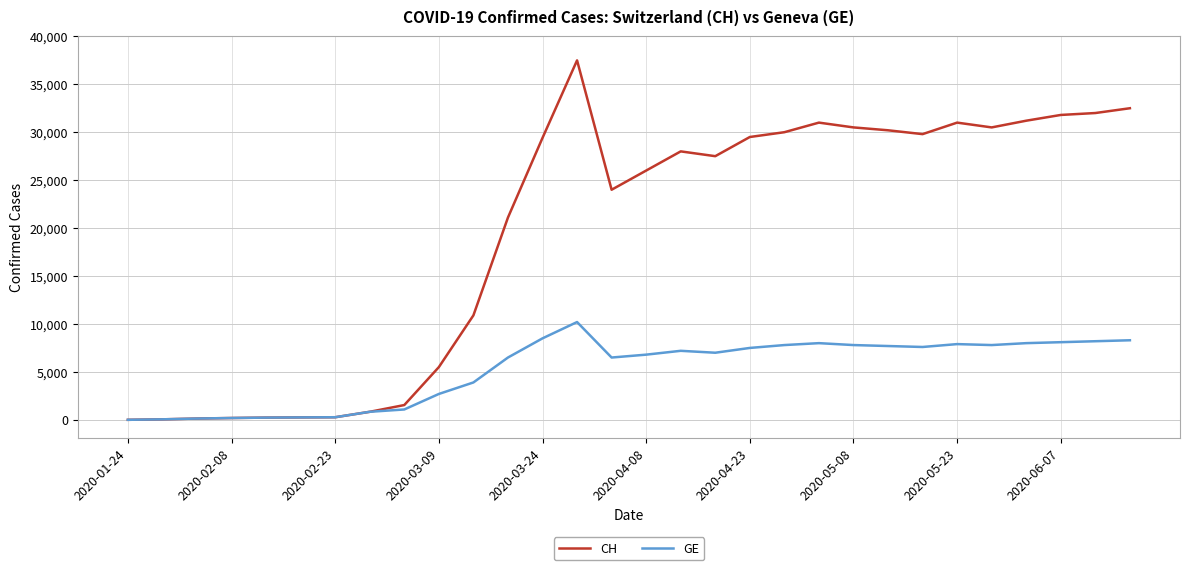

What is the maximum value for CH?

37491